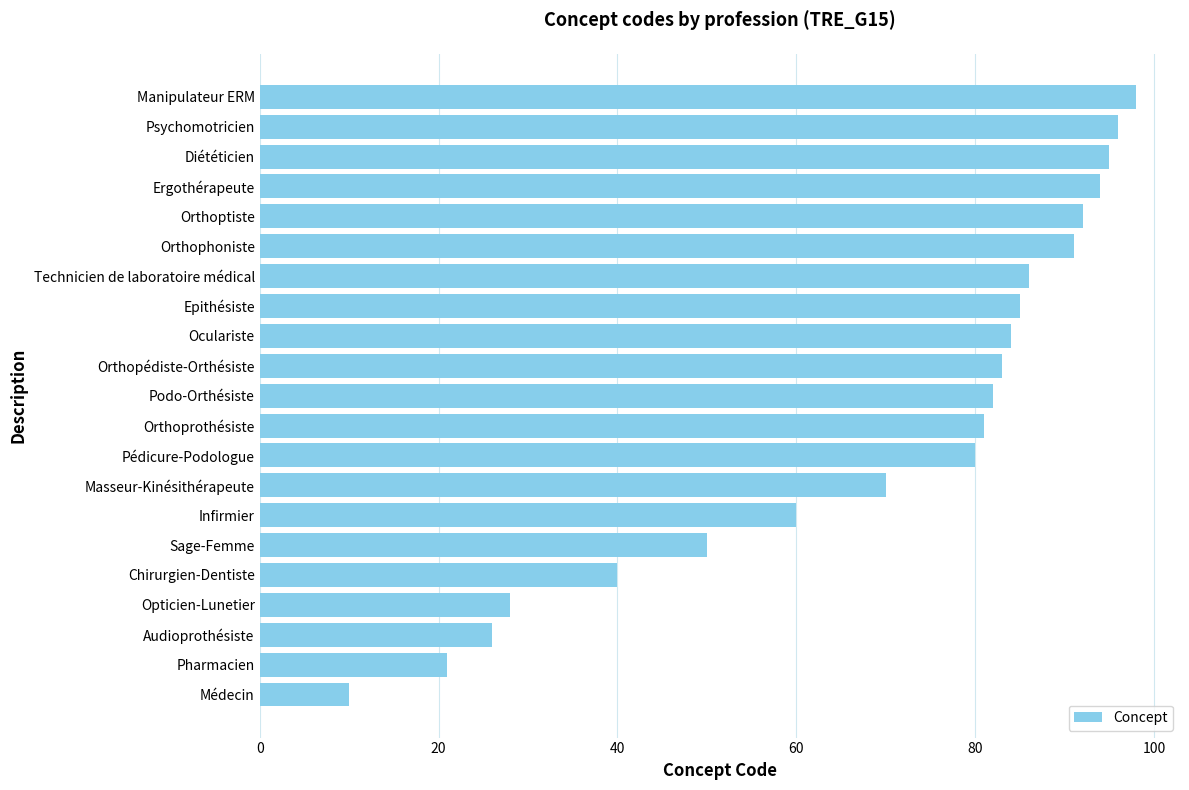

Is it true that the value at Audioprothésiste is 26?

True